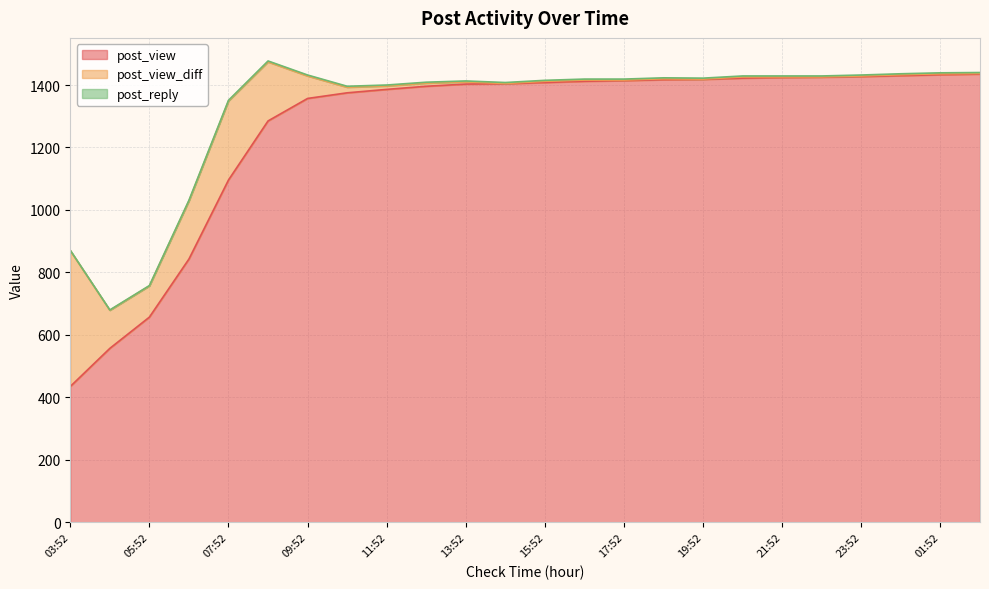

What position from the right is 03:52?

24